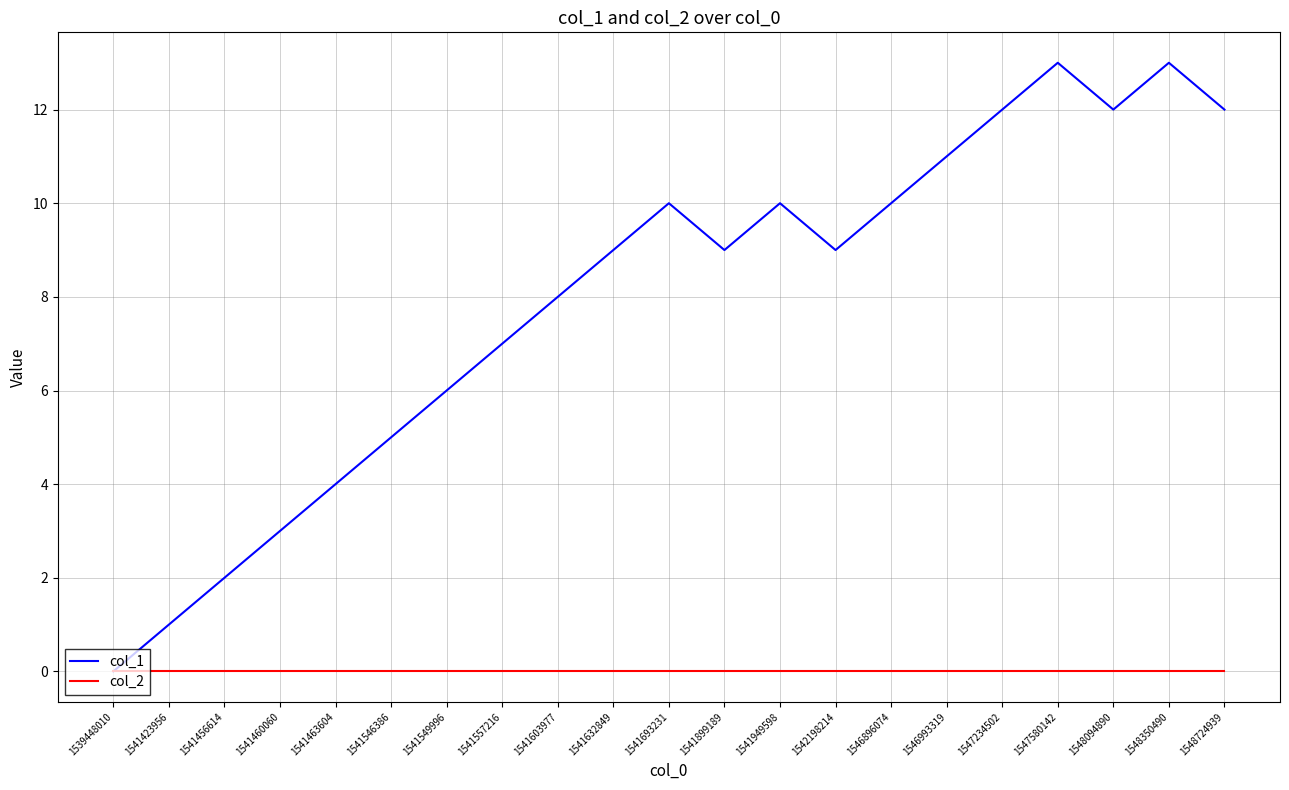

Count the number of categories in the chart.

21